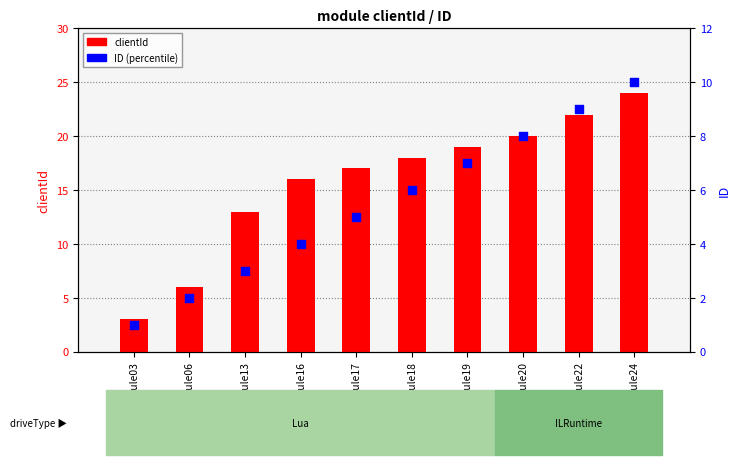

At how many categories does at least one series exceed 11?

8